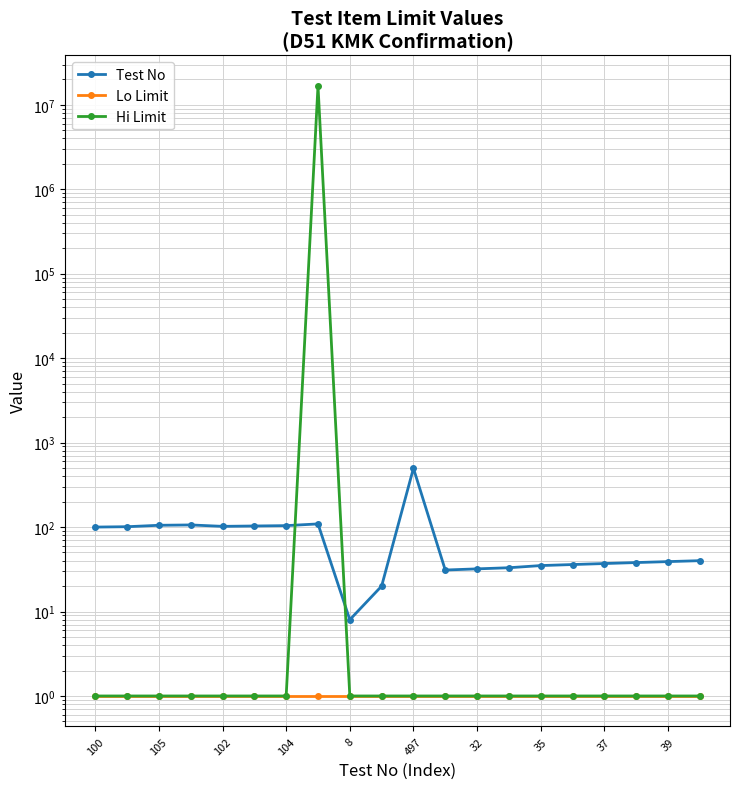

List the series in order of their peak value, lowest first.

Lo Limit, Test No, Hi Limit